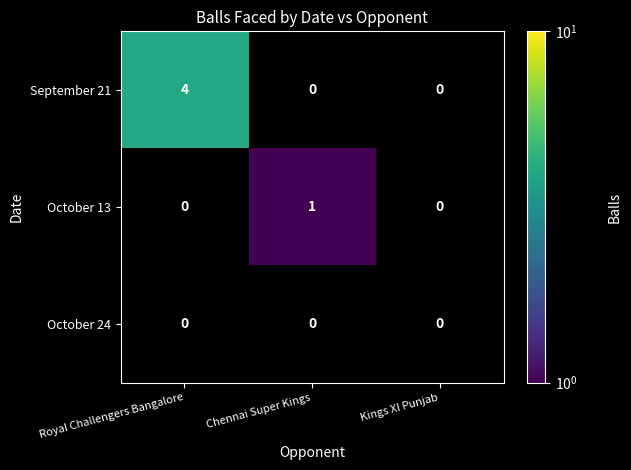

List the labels in order of October 24 value, largest first.

Royal Challengers Bangalore, Chennai Super Kings, Kings XI Punjab